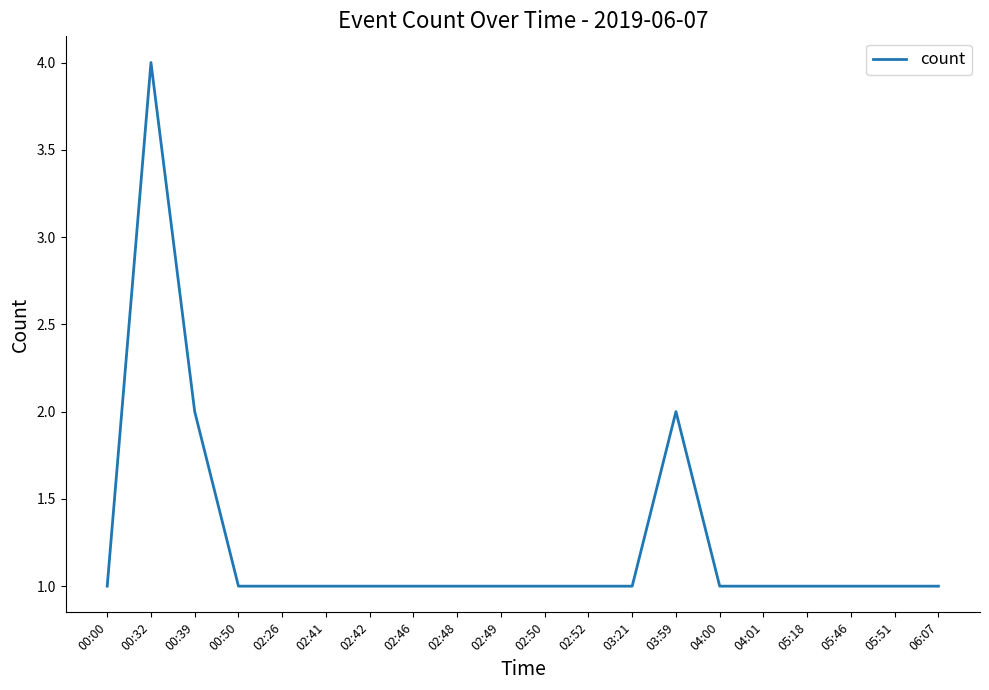

What is the ratio of the value at 04:01 to the value at 02:49?

1.0